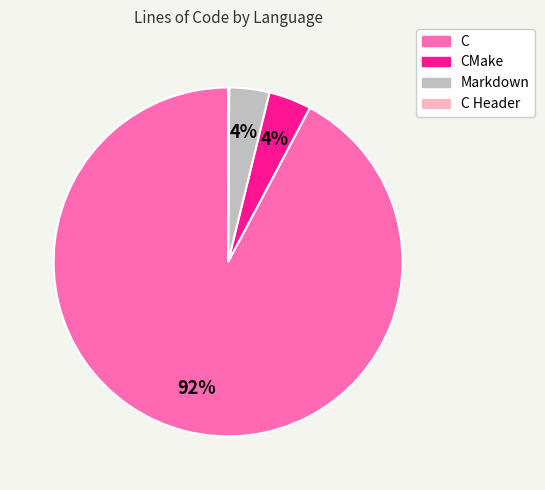

Does any single category account for the majority?

Yes